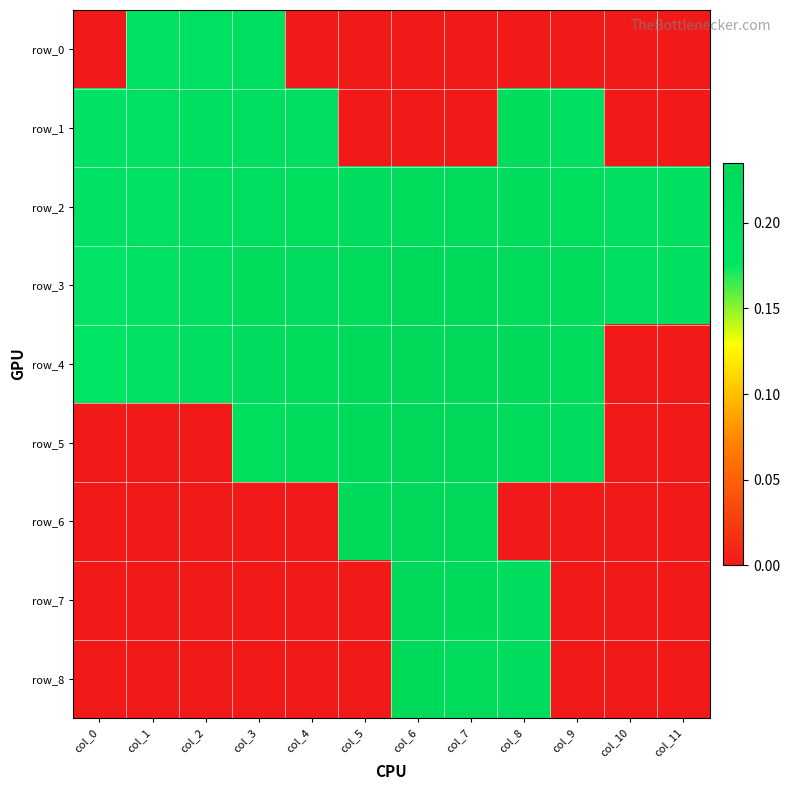

At which label does row_4 reach its minimum?

col_10